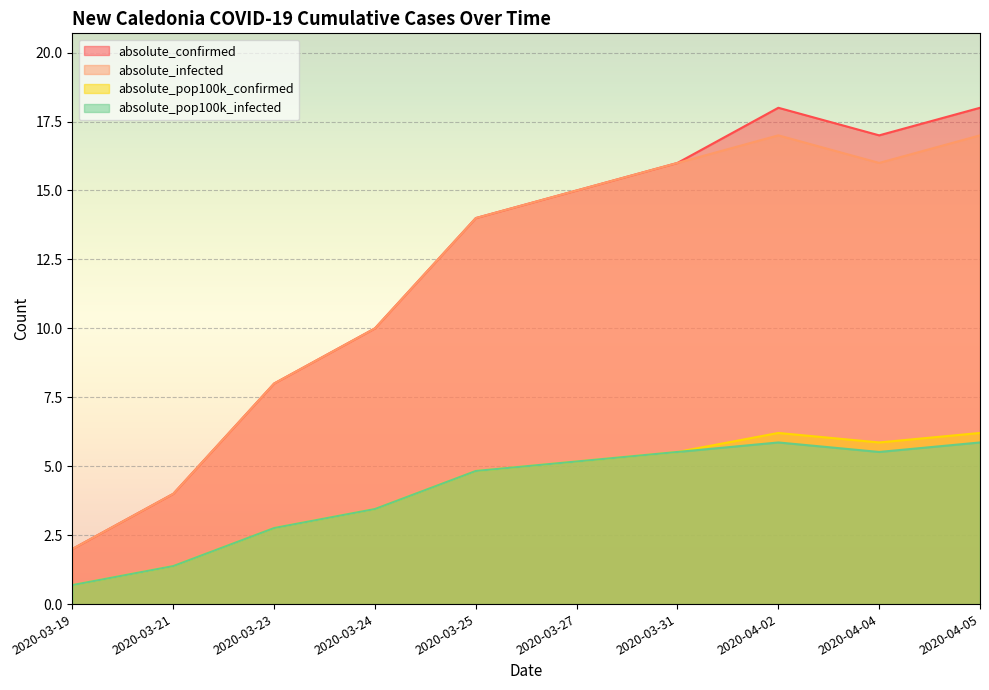

At which label does absolute_pop100k_infected reach its minimum?

2020-03-19